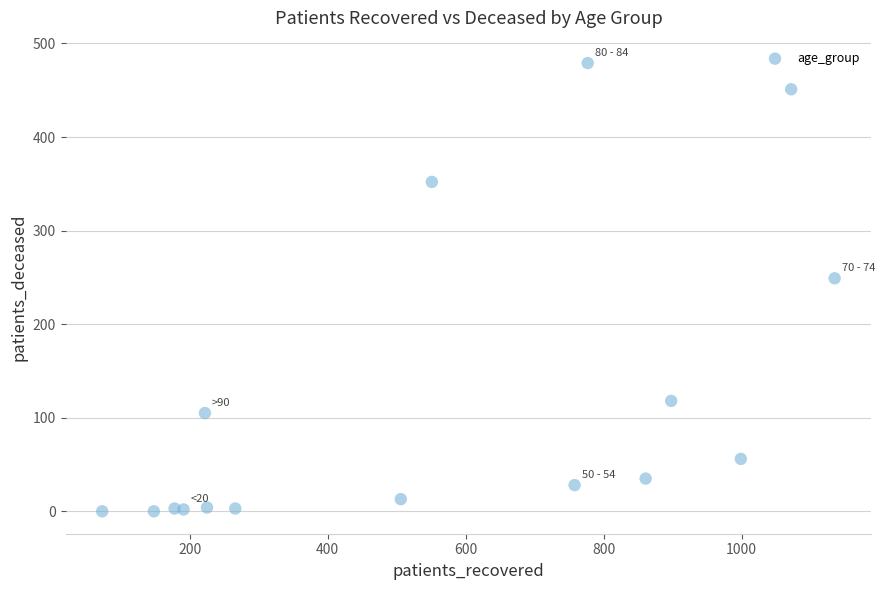

What Y value in the scatter plot is closest to 239?

249